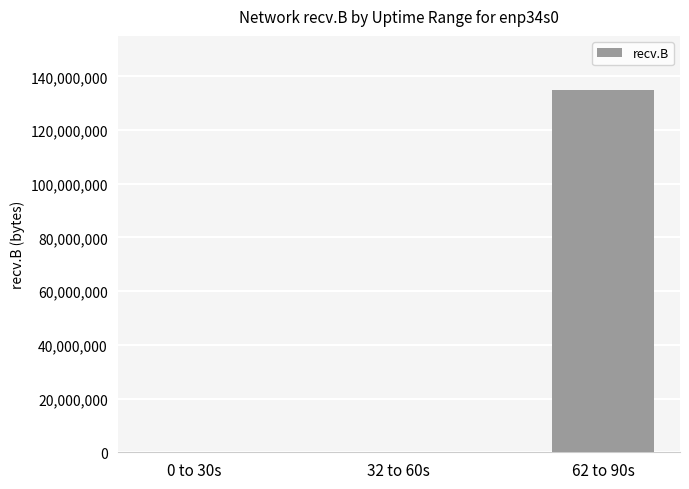

What is the sum of the values at 0 to 30s and 62 to 90s?

134826428